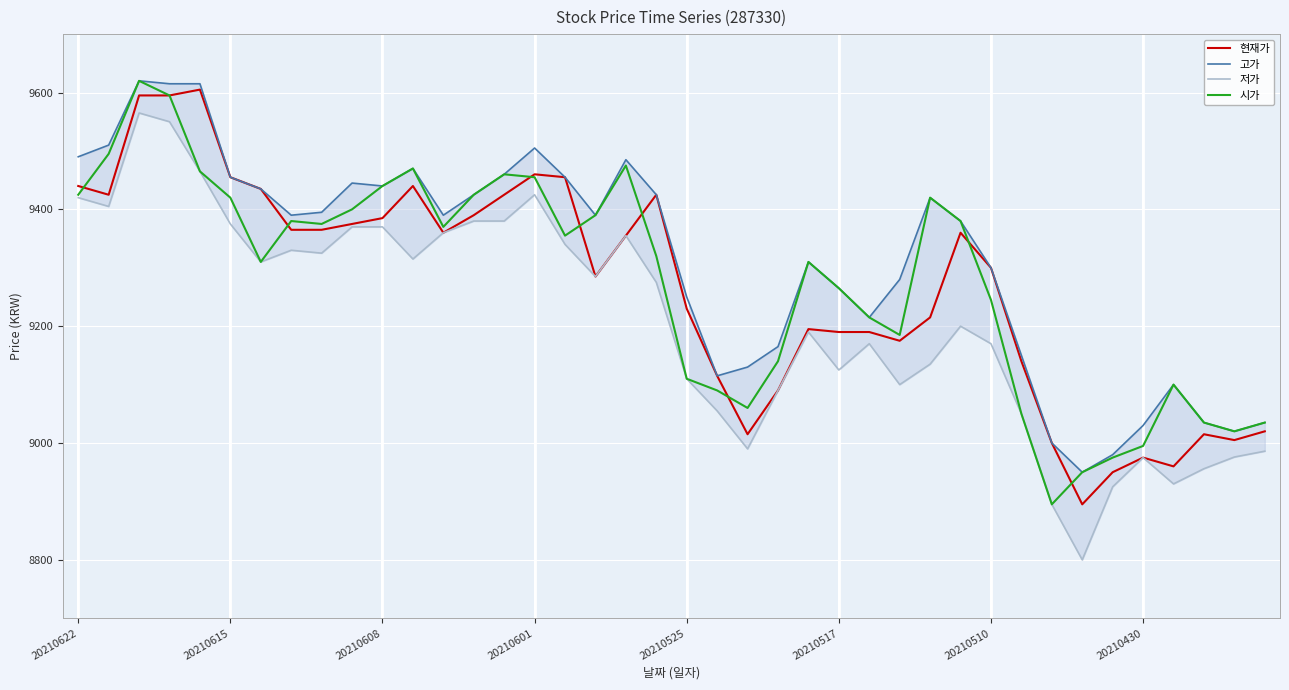

At how many categories does at least one series exceed 8845?

40